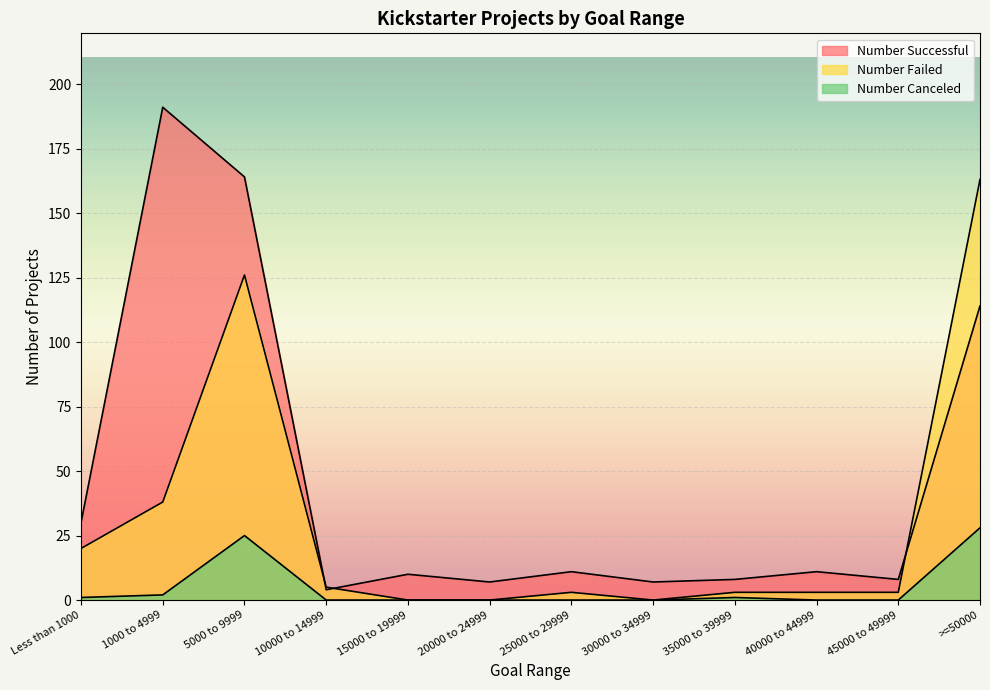

True or false: Number Successful and Number Canceled cross at least once.

False